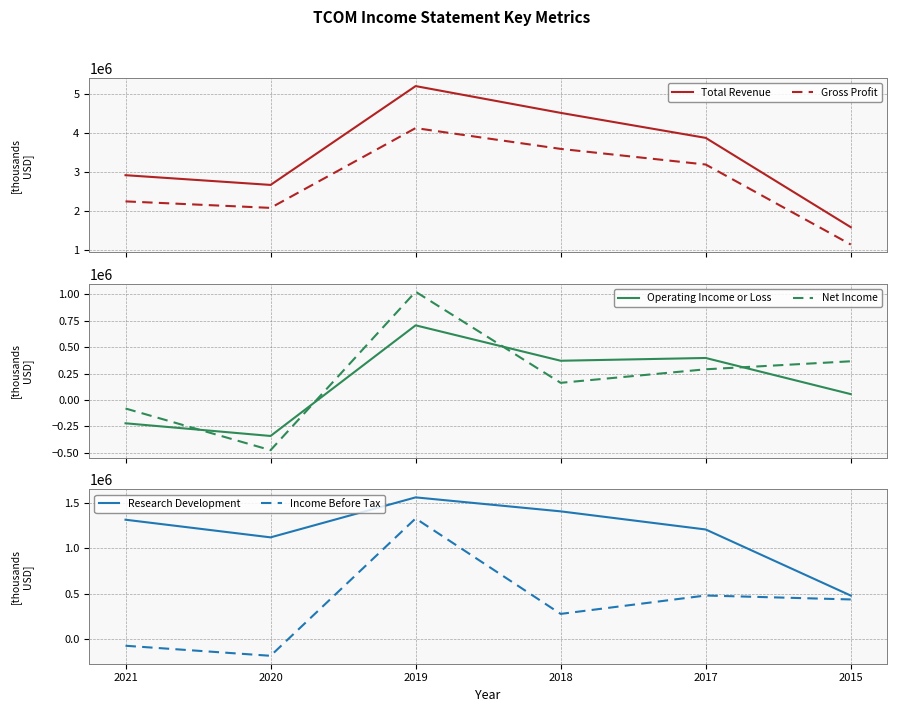

Where is the first local maximum for Gross Profit?

2019